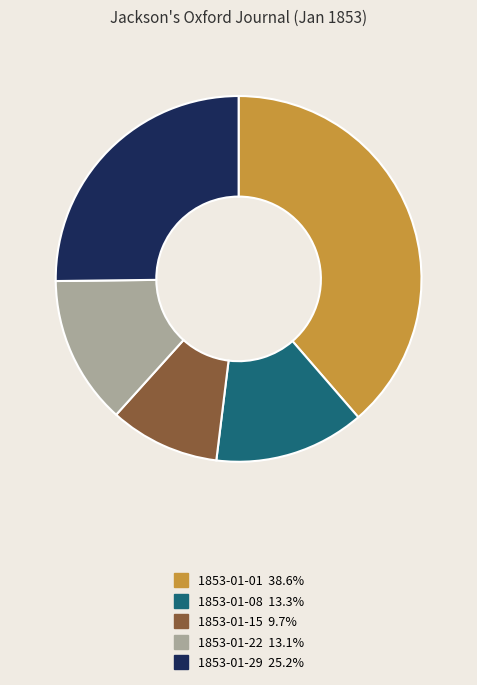

Is there a majority slice in this chart?

No